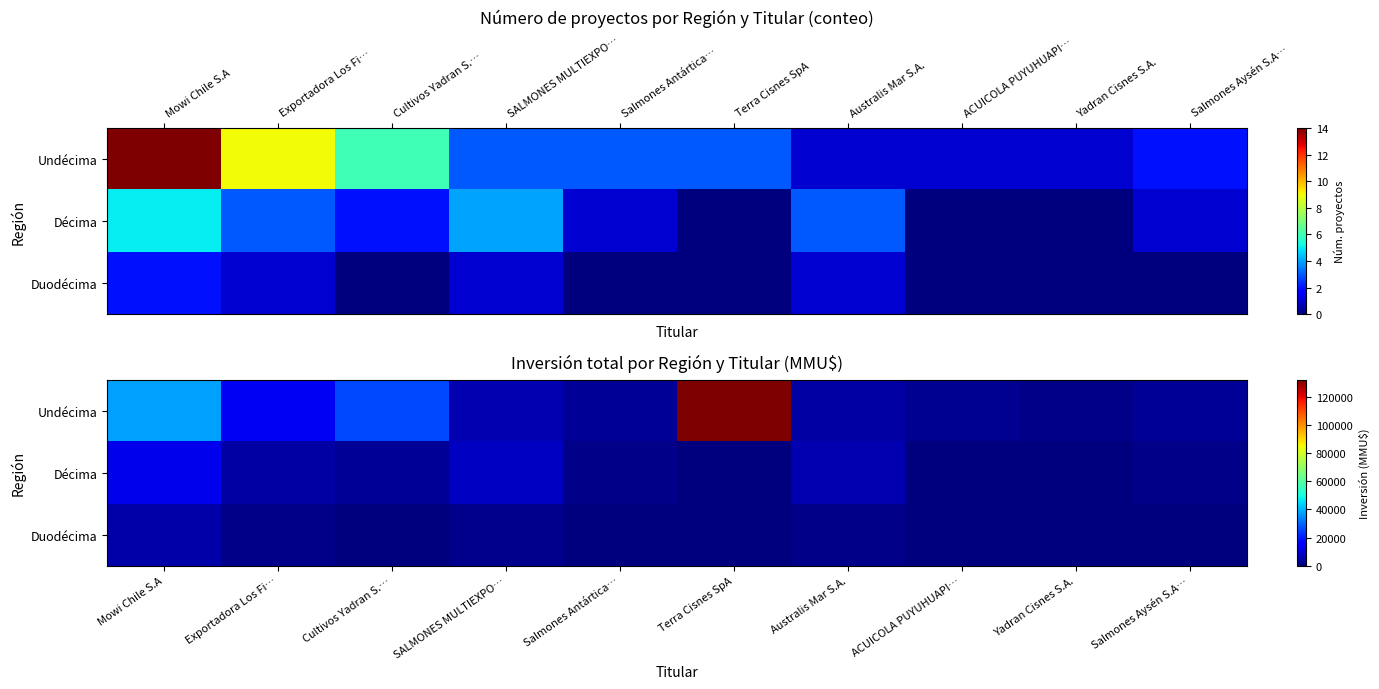

Which series has the largest total across all categories?

Undécima